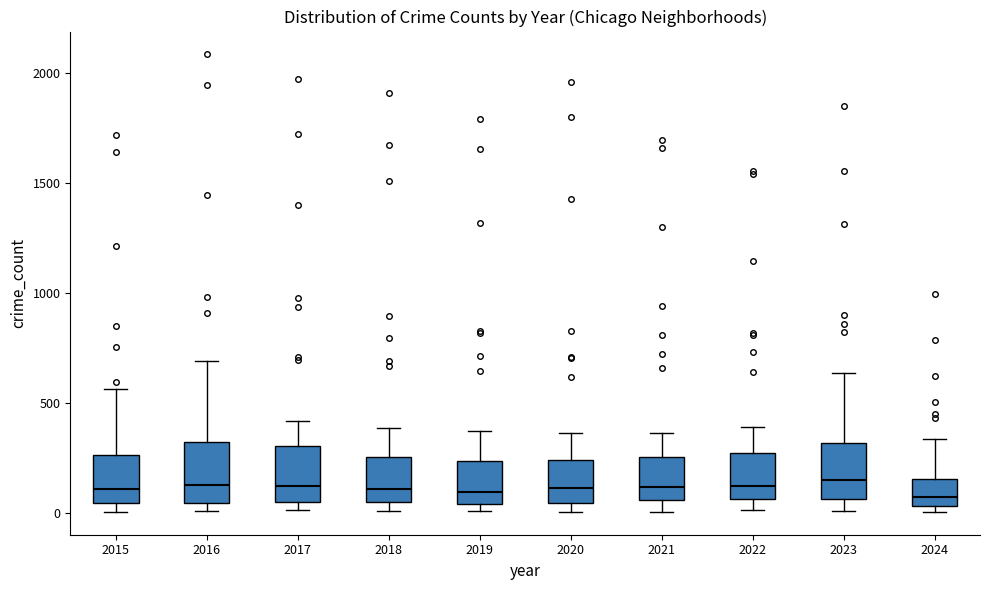

Where does the upper whisker of the box at x = 2016 end on the y-axis? The values are not printed on the chart, so give them approximately, as read against the axis.

700